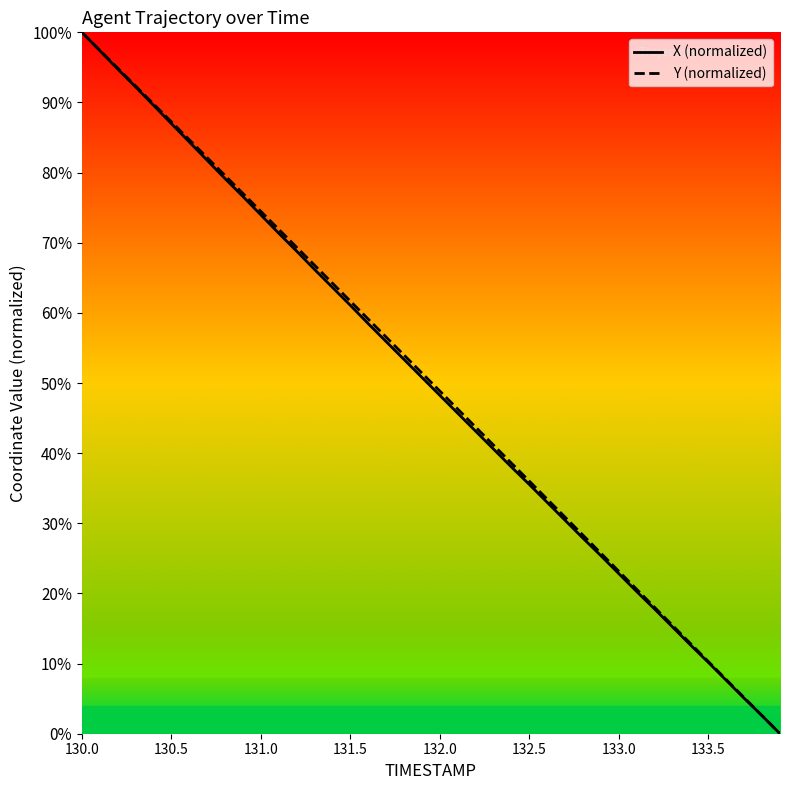

What is the greatest value displayed?

100.0